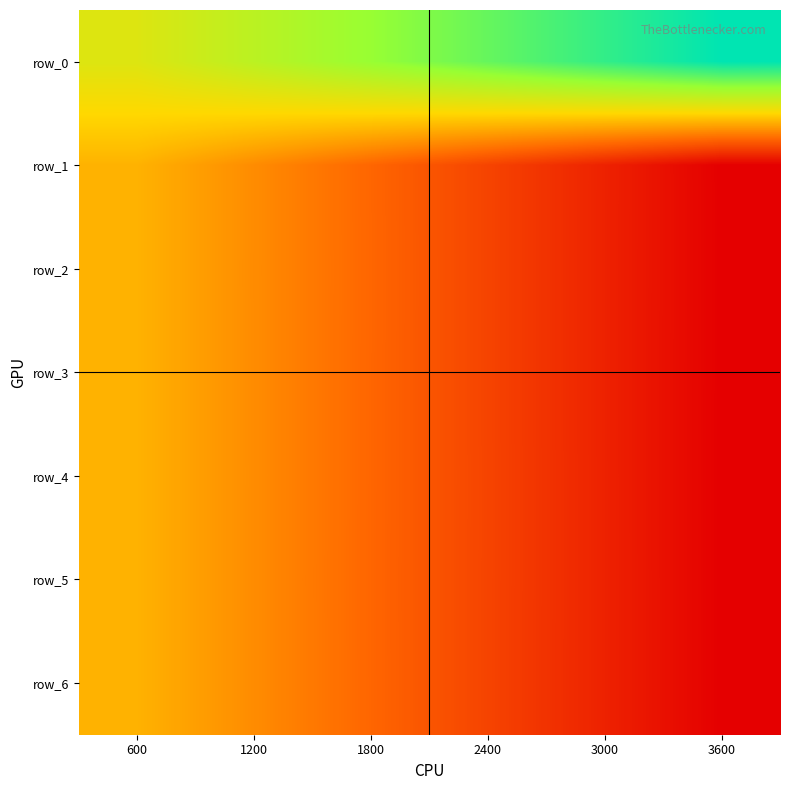

How many values in the row_4 series exceed -1803?

2